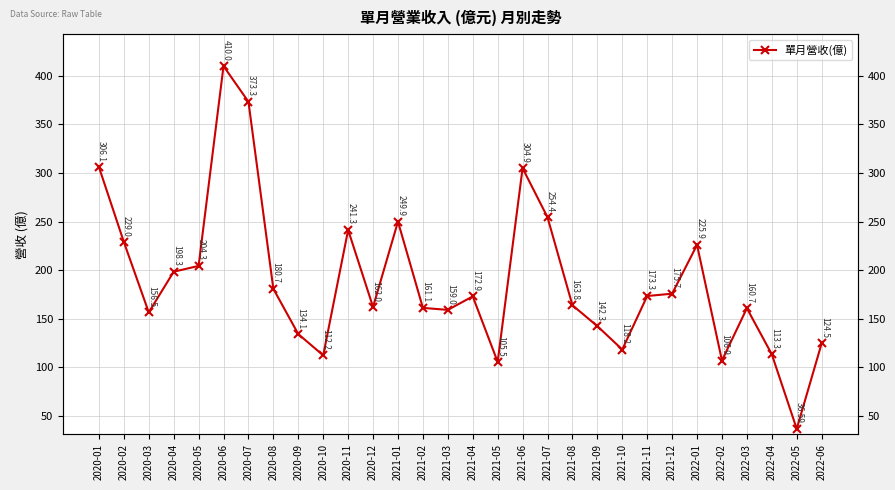

Rank the categories by value from highest to lowest.

2020-06, 2020-07, 2020-01, 2021-06, 2021-07, 2021-01, 2020-11, 2020-02, 2022-01, 2020-05, 2020-04, 2020-08, 2021-12, 2021-11, 2021-04, 2021-08, 2020-12, 2021-02, 2022-03, 2021-03, 2020-03, 2021-09, 2020-09, 2022-06, 2021-10, 2022-04, 2020-10, 2022-02, 2021-05, 2022-05